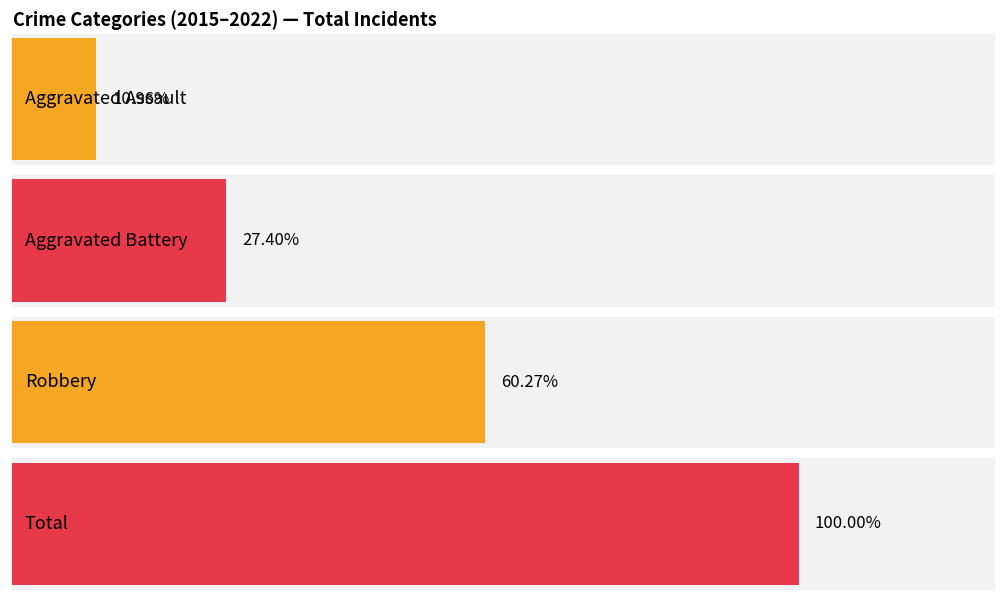

Rank the series at 2016 from highest to lowest value.

Total, Robbery, Aggravated Battery, Aggravated Assault